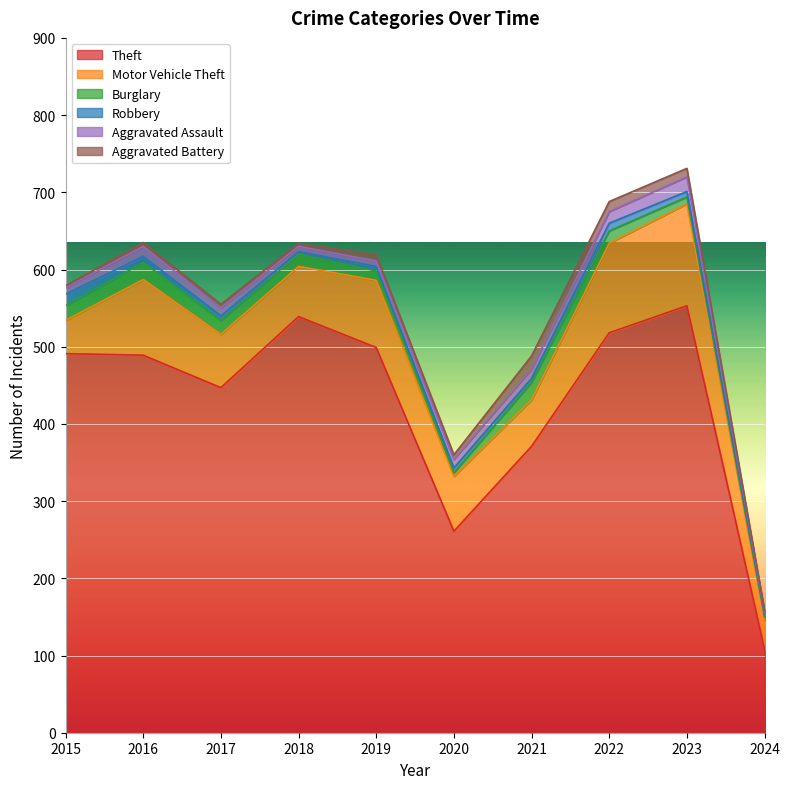

Reading left to right, transcribe all the data shown in this chart.

Theft: 2015=491	2016=489	2017=447	2018=539	2019=499	2020=261	2021=371	2022=518	2023=553	2024=108
Motor Vehicle Theft: 2015=43	2016=98	2017=69	2018=65	2019=87	2020=71	2021=60	2022=116	2023=132	2024=38
Burglary: 2015=19	2016=22	2017=18	2018=16	2019=12	2020=5	2021=23	2022=16	2023=9	2024=4
Robbery: 2015=15	2016=8	2017=6	2018=3	2019=6	2020=6	2021=5	2022=10	2023=7	2024=3
Aggravated Assault: 2015=8	2016=13	2017=10	2018=7	2019=7	2020=11	2021=12	2022=15	2023=19	2024=3
Aggravated Battery: 2015=3	2016=5	2017=5	2018=4	2019=8	2020=6	2021=17	2022=13	2023=11	2024=2